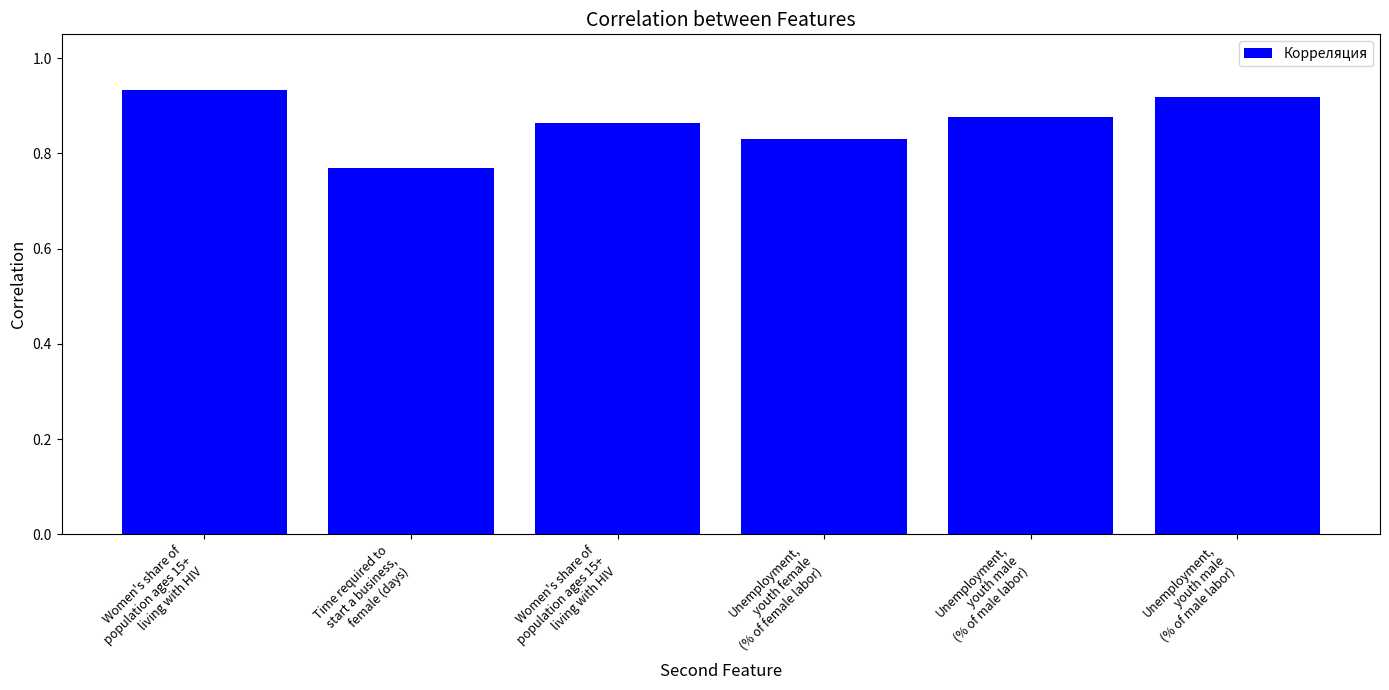

How many series are shown in this chart?

1